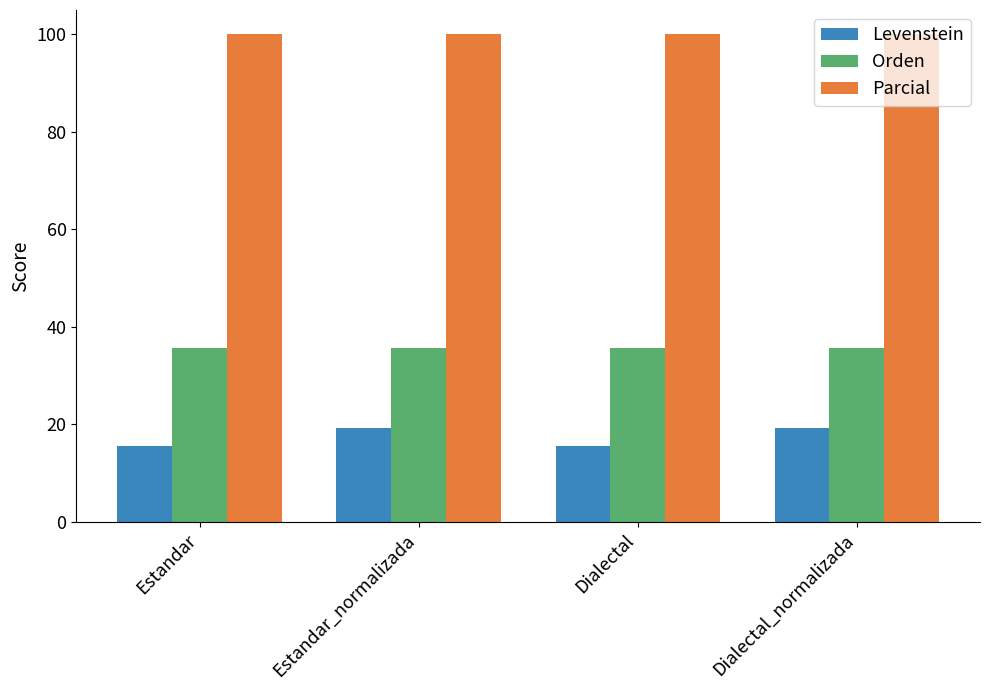

At Estandar_normalizada, list the series in order from largest to smallest.

Parcial, Orden, Levenstein